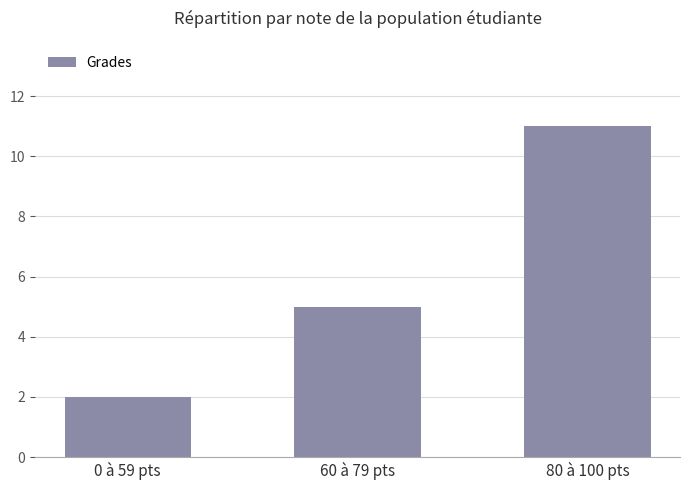

Read the value at 60 à 79 pts.

5